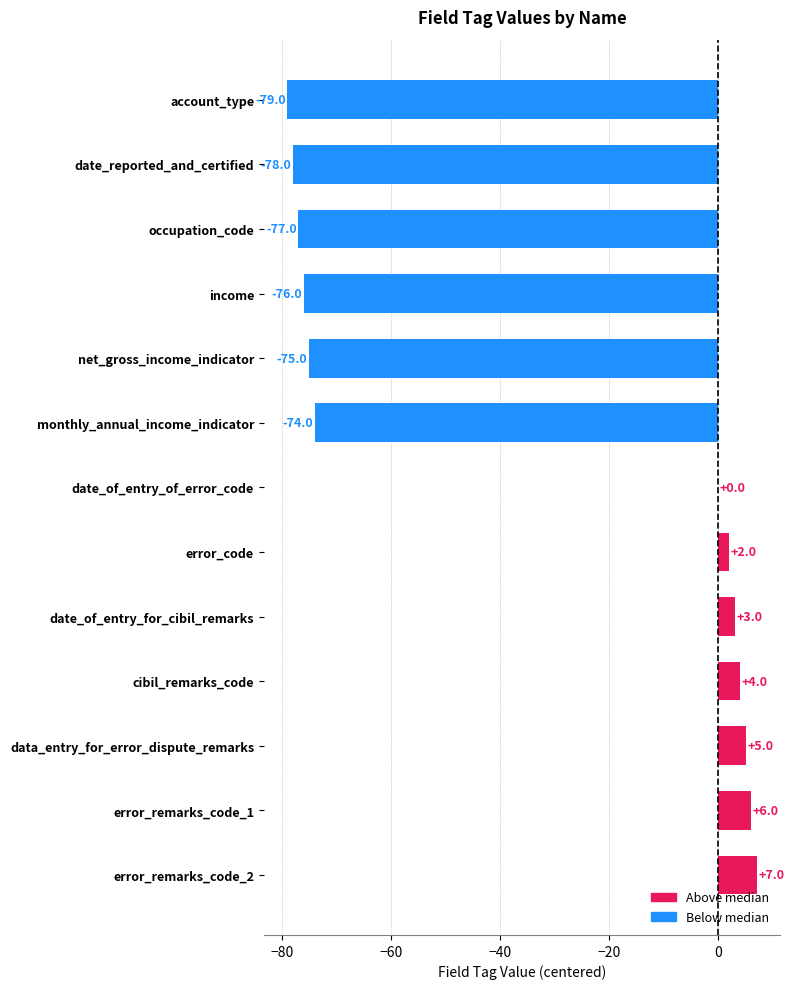

Are the bars grouped side by side (vs. stacked)?

No